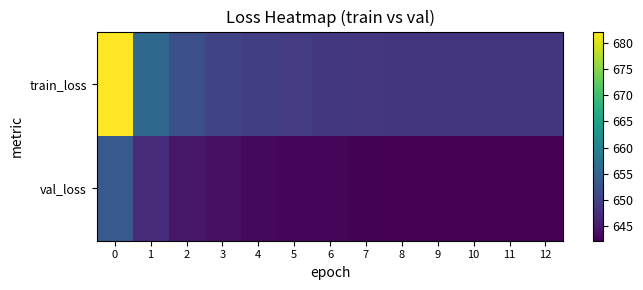

Reading left to right, transcribe all the data shown in this chart.

train_loss: 0=682.2	1=655.6	2=652.0	3=650.5	4=649.6	5=649.1	6=648.7	7=648.5	8=648.4	9=648.3	10=648.3	11=648.3	12=648.4
val_loss: 0=653.4	1=647.1	2=644.8	3=644.0	4=643.2	5=642.7	6=642.9	7=642.5	8=642.3	9=642.3	10=642.2	11=642.3	12=642.3